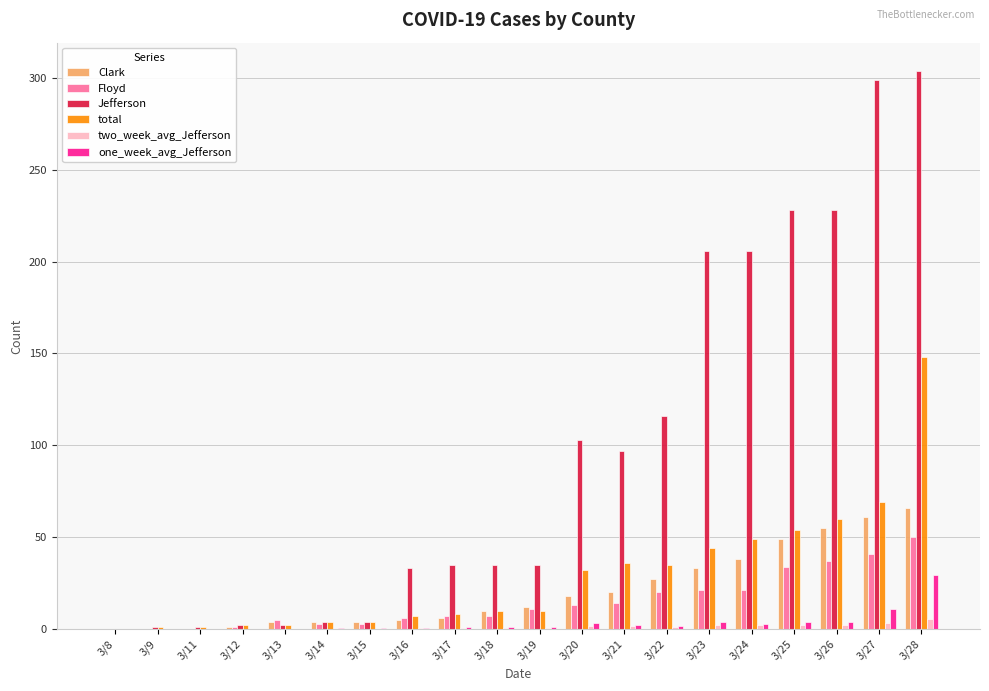

How many categories are shown in the chart?

20